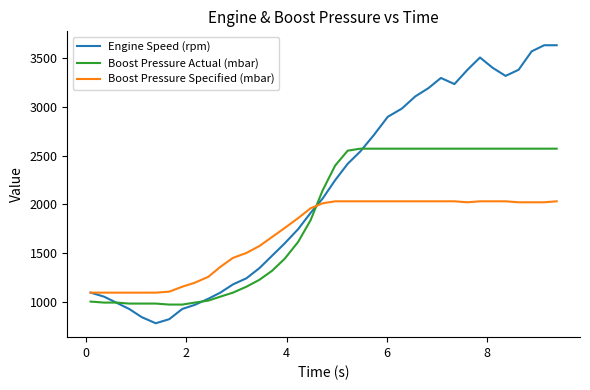

List the series in order of their peak value, lowest first.

Boost Pressure Specified (mbar), Boost Pressure Actual (mbar), Engine Speed (rpm)